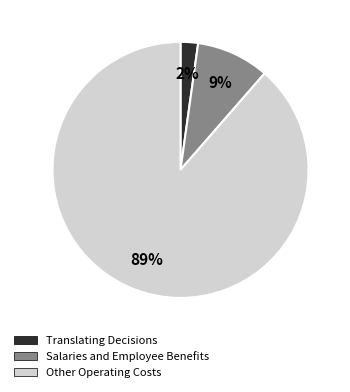

Count the number of slices in the pie.

3